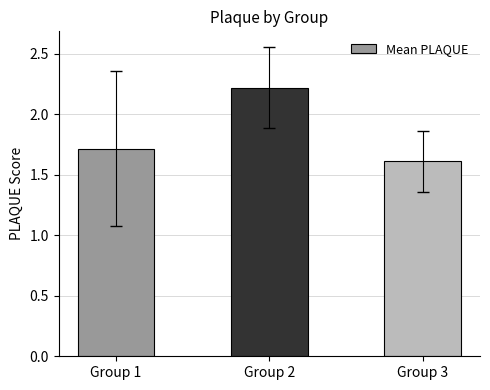

List the labels in order of value, smallest first.

Group 3, Group 1, Group 2